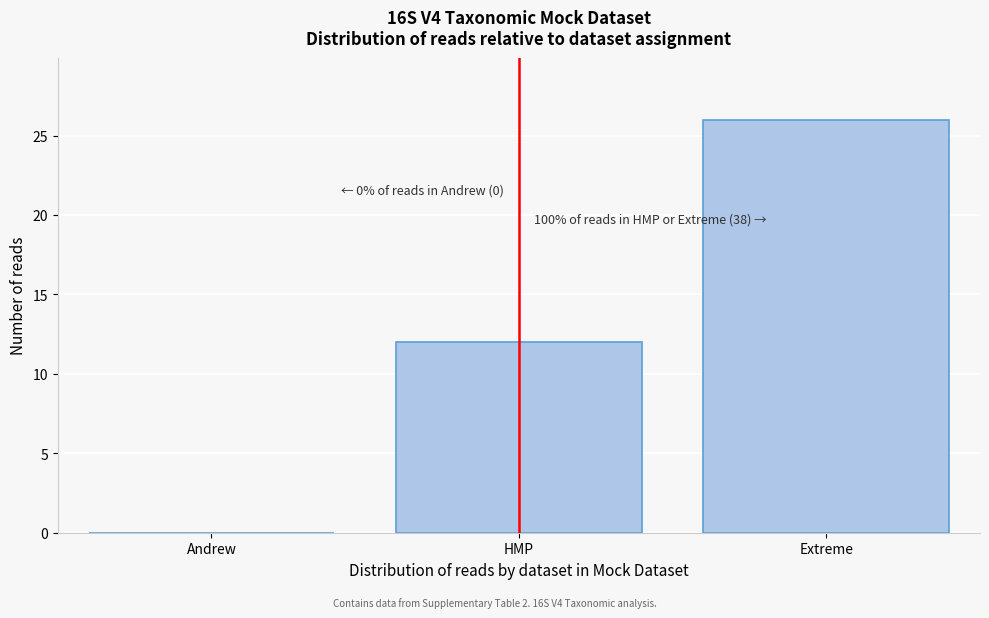

Reading left to right, list all the values displayed in this chart.

Andrew=0	HMP=12	Extreme=26